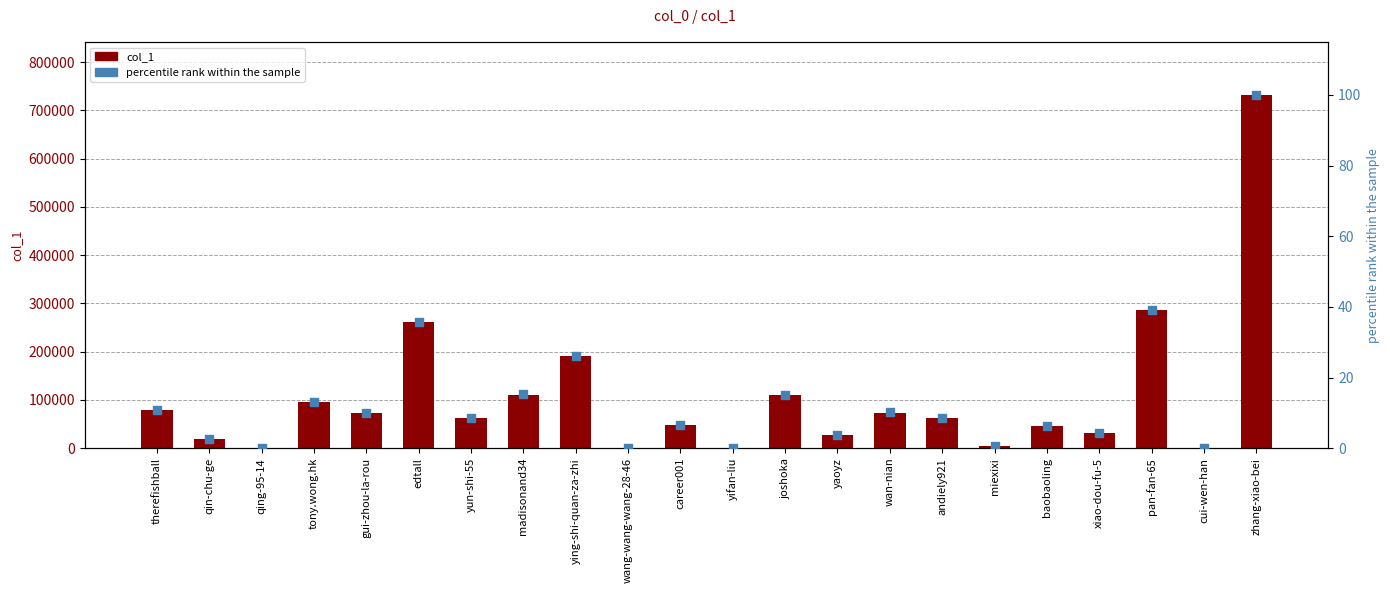

What are all the series names shown in the legend?

col_1, percentile rank within the sample